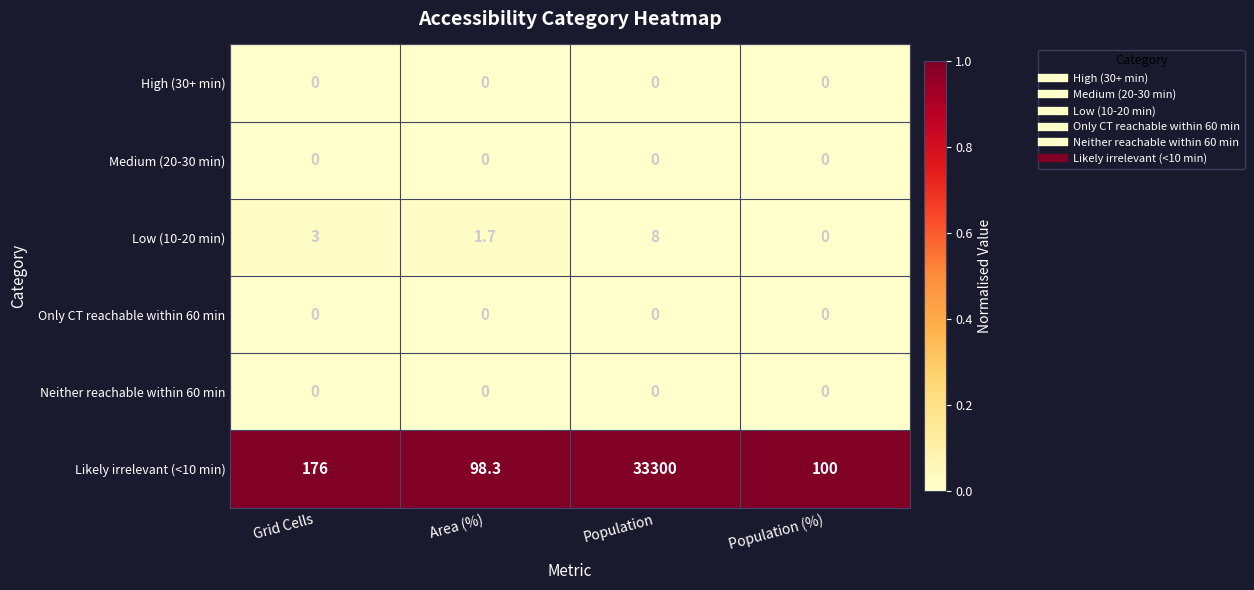

True or false: Low (10-20 min) has a value of 2.6 at Area (%).

False